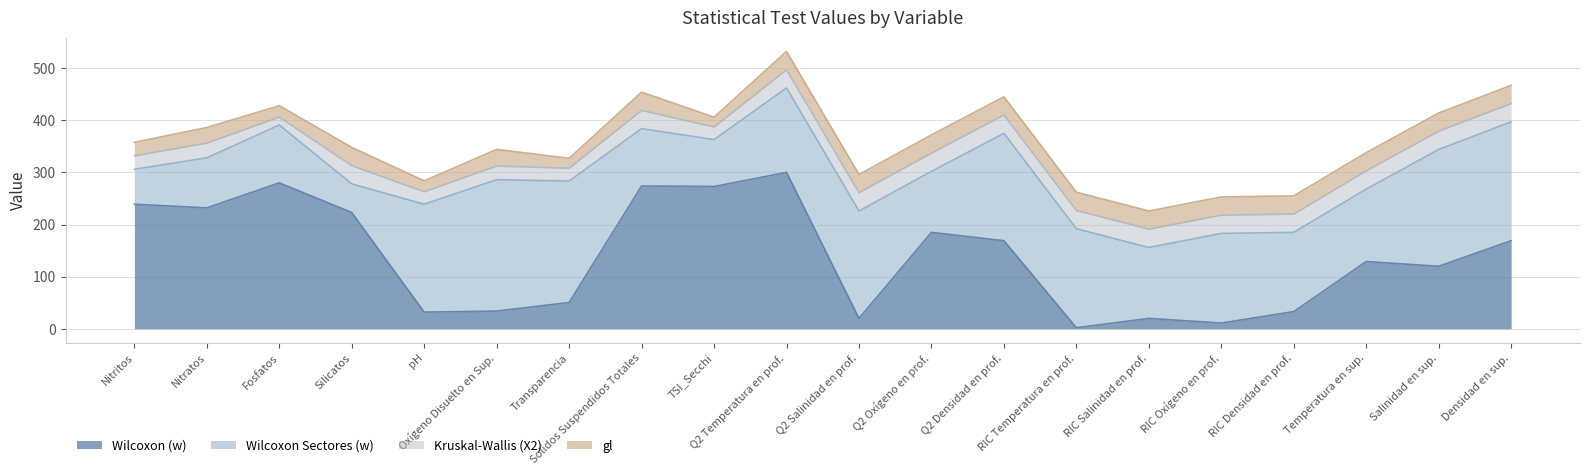

What is the difference between the maximum and minimum values in the gl series?

16.0